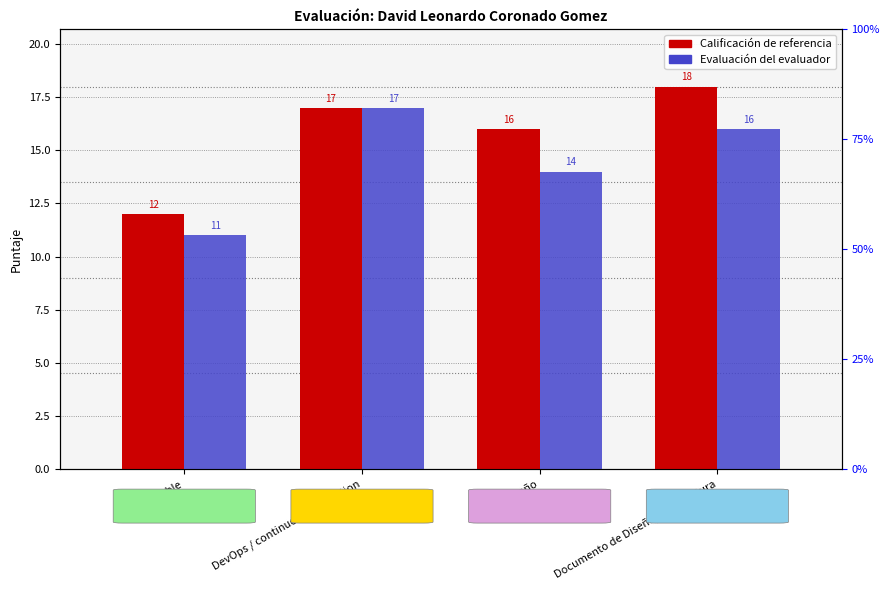

What position from the right is Diseño?

2